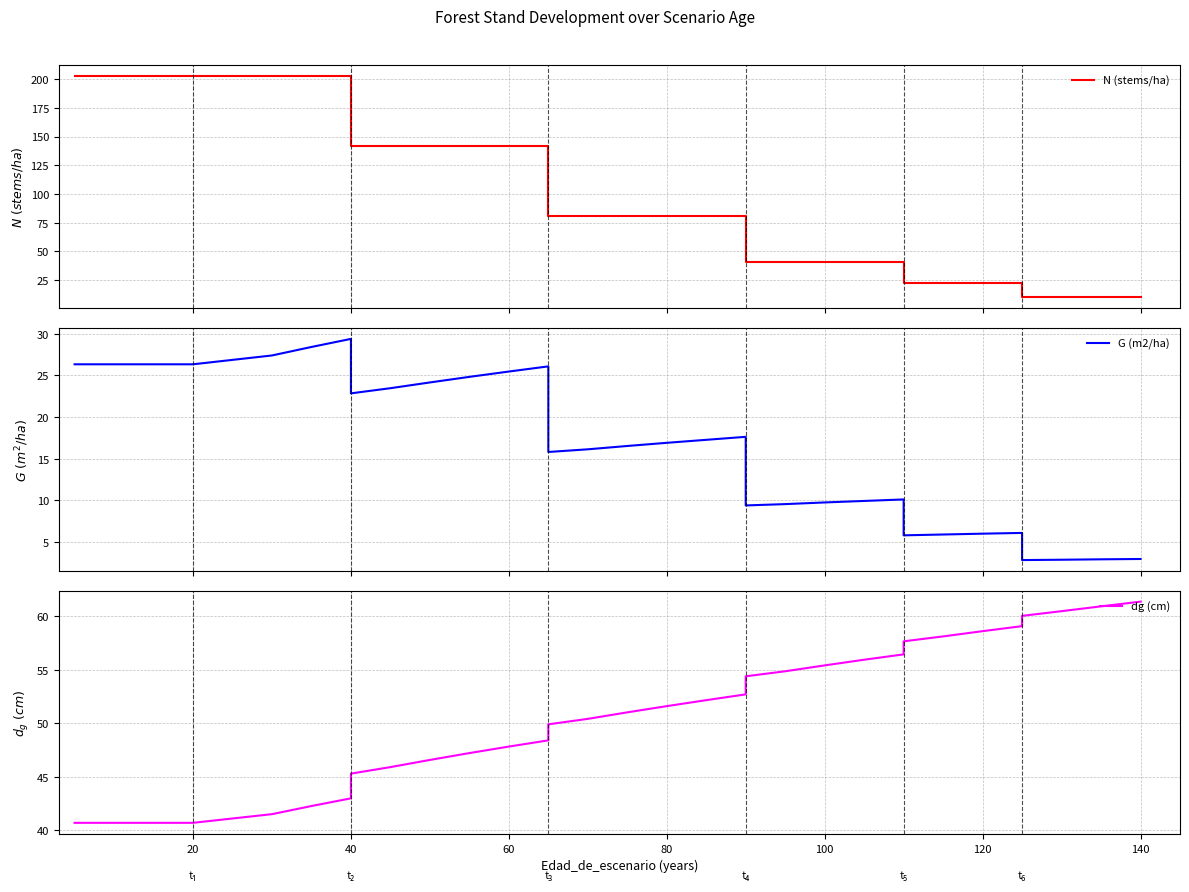

Is this an area chart (filled region under the line)?

No